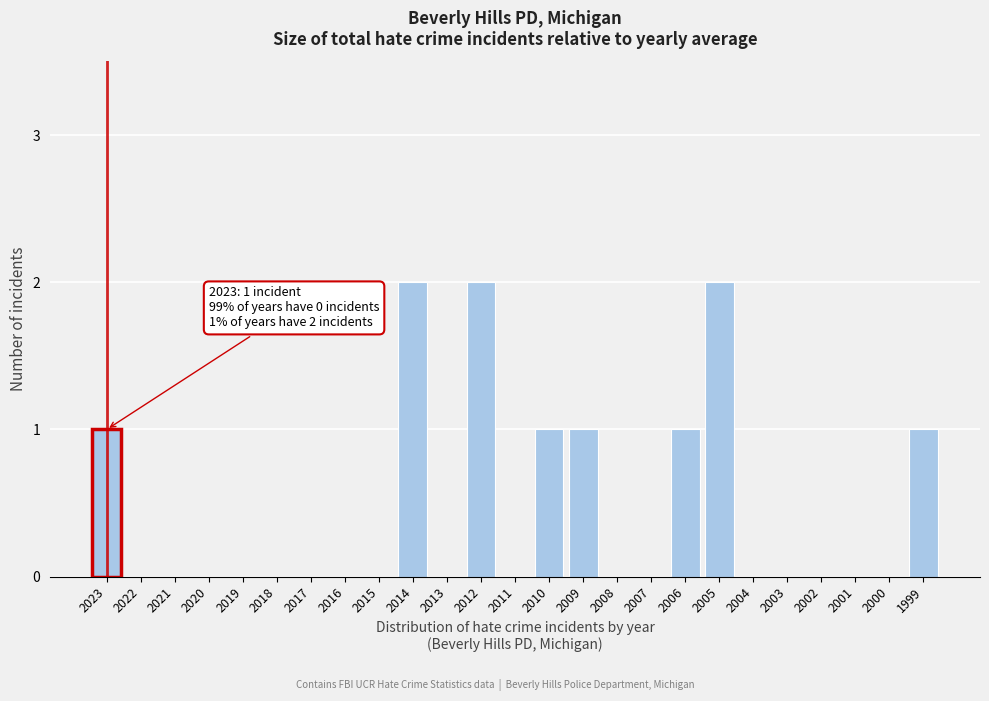

Reading left to right, transcribe all the data shown in this chart.

2023=1	2022=0	2021=0	2020=0	2019=0	2018=0	2017=0	2016=0	2015=0	2014=2	2013=0	2012=2	2011=0	2010=1	2009=1	2008=0	2007=0	2006=1	2005=2	2004=0	2003=0	2002=0	2001=0	2000=0	1999=1